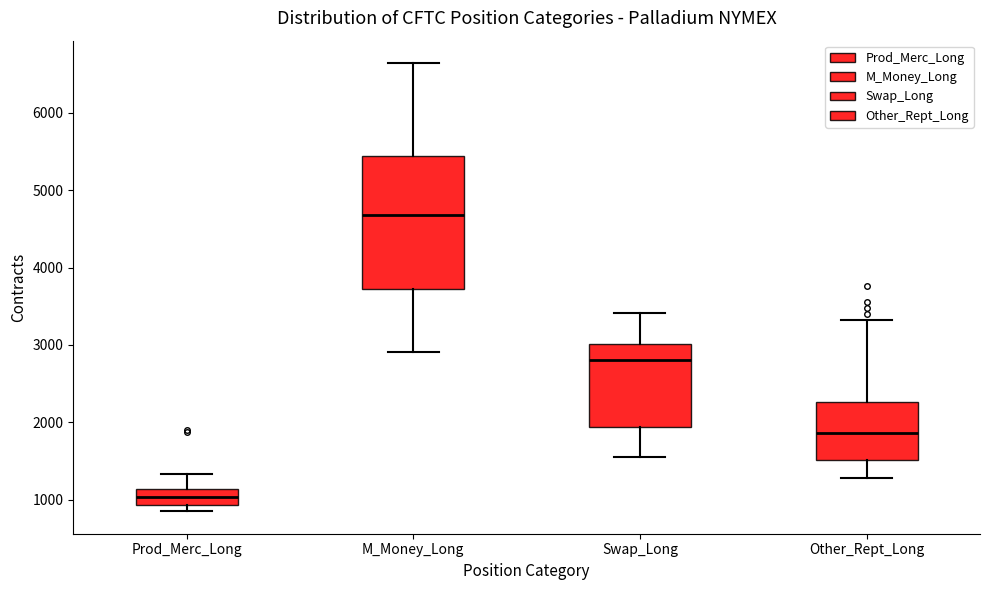

Reading left to right, transcribe this box plot: for each box, give where its median line is, the range the box spans, and where its two whiskers end, as read against the y-axis. The values are not printed on the chart, so give them approximately, as read against the axis.

Prod_Merc_Long: median 1000, box 900 to 1100, whiskers 800 to 1300
M_Money_Long: median 4700, box 3700 to 5400, whiskers 2900 to 6600
Swap_Long: median 2800, box 1900 to 3000, whiskers 1500 to 3400
Other_Rept_Long: median 1900, box 1500 to 2300, whiskers 1300 to 3300